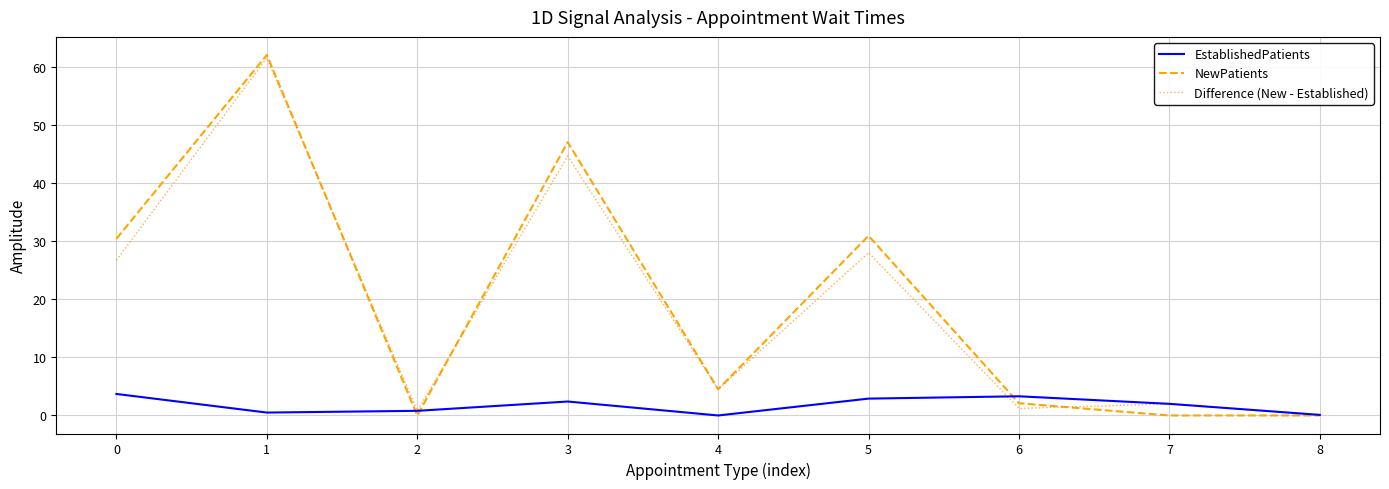

Where is the first local maximum for Difference (New - Established)?

1